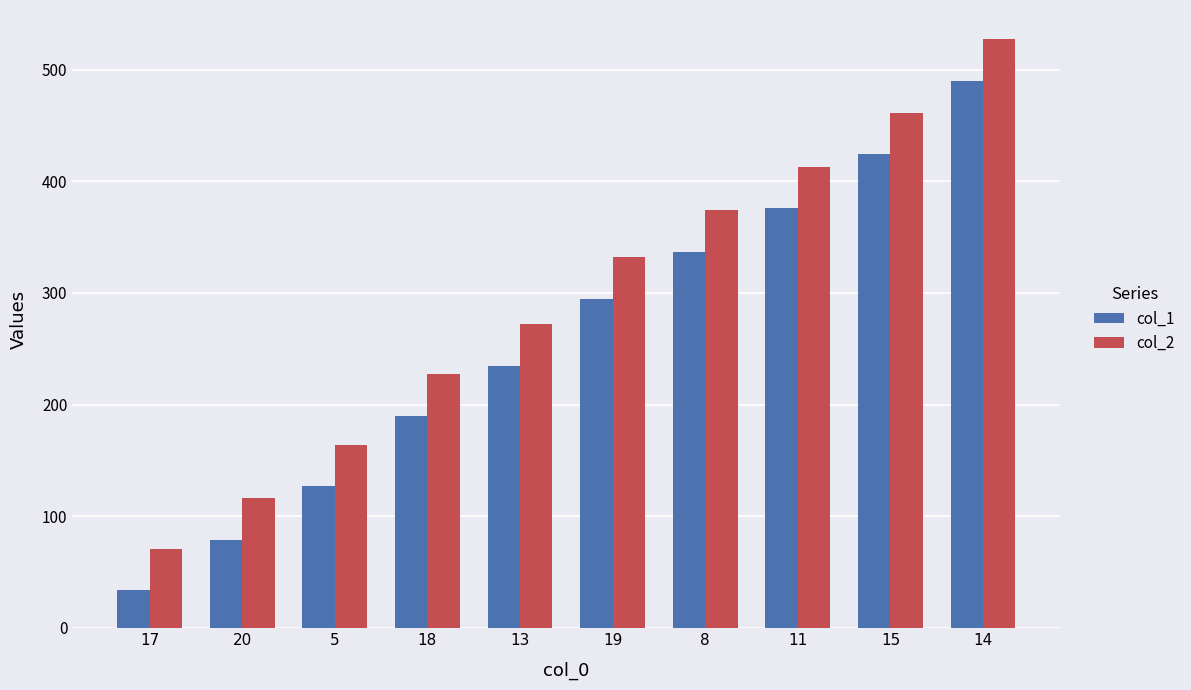

How many bars are there in each group?

2